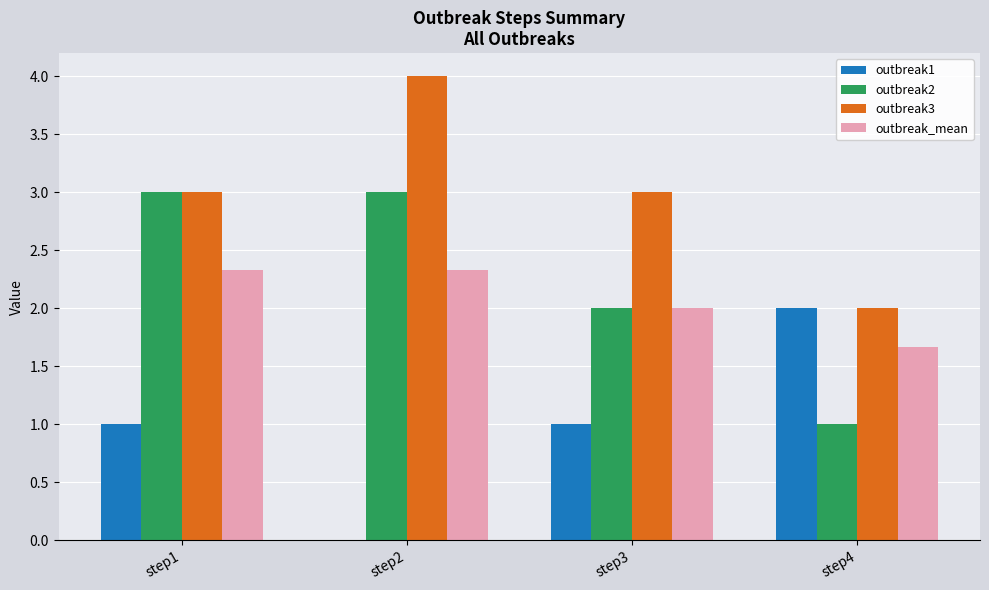

What is the sum of the outbreak3 values at step3 and step1?

6.0